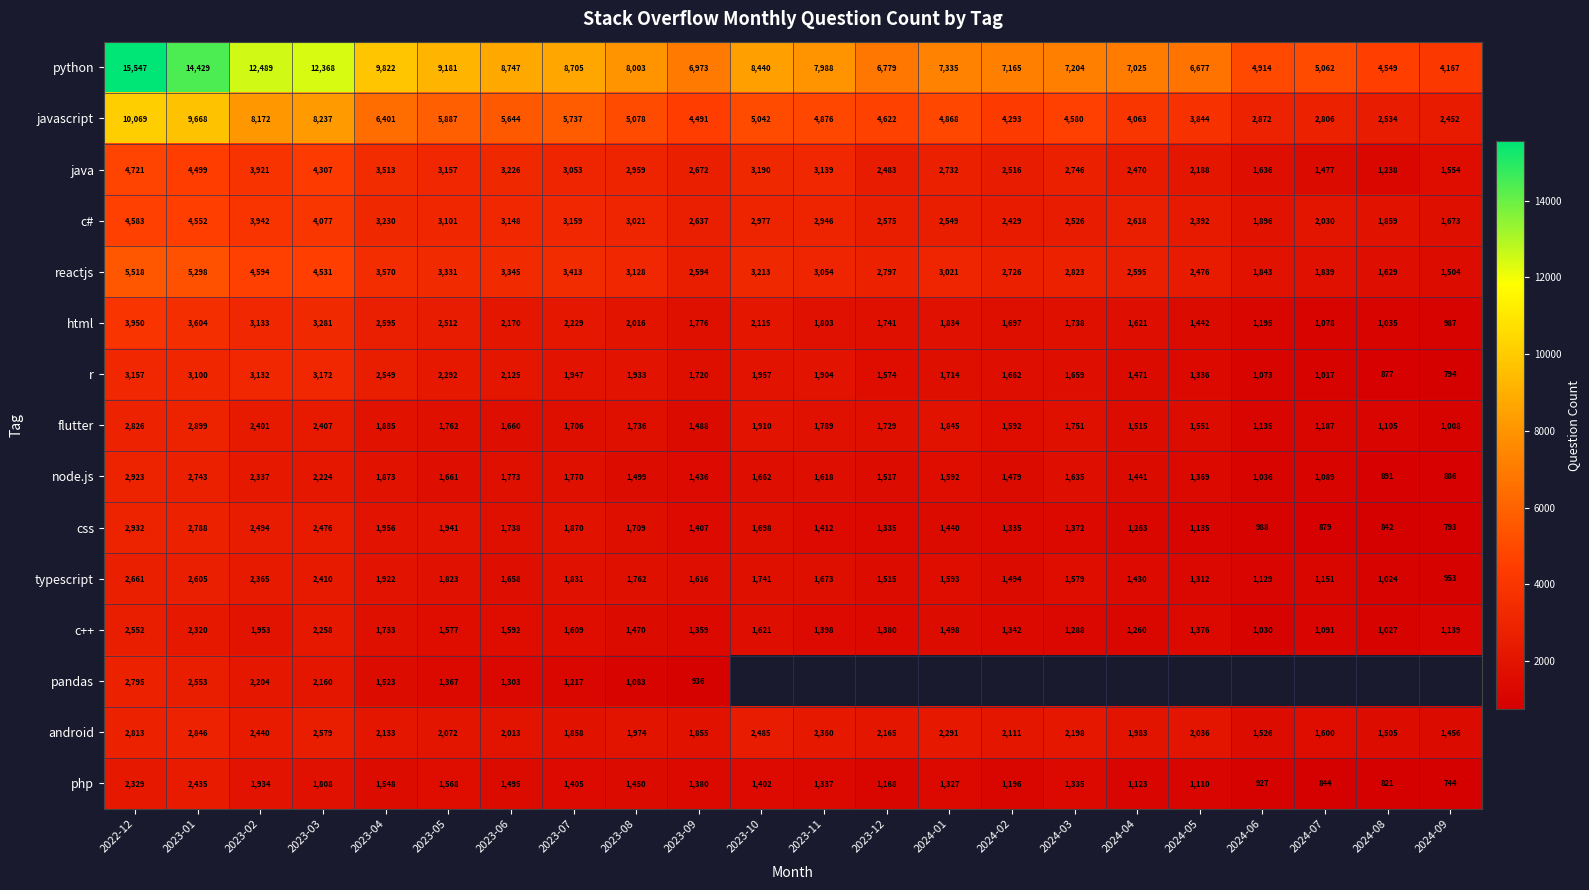

Rank the series by their maximum value, from highest to lowest.

python, javascript, reactjs, java, c#, html, r, css, node.js, flutter, android, pandas, typescript, c++, php